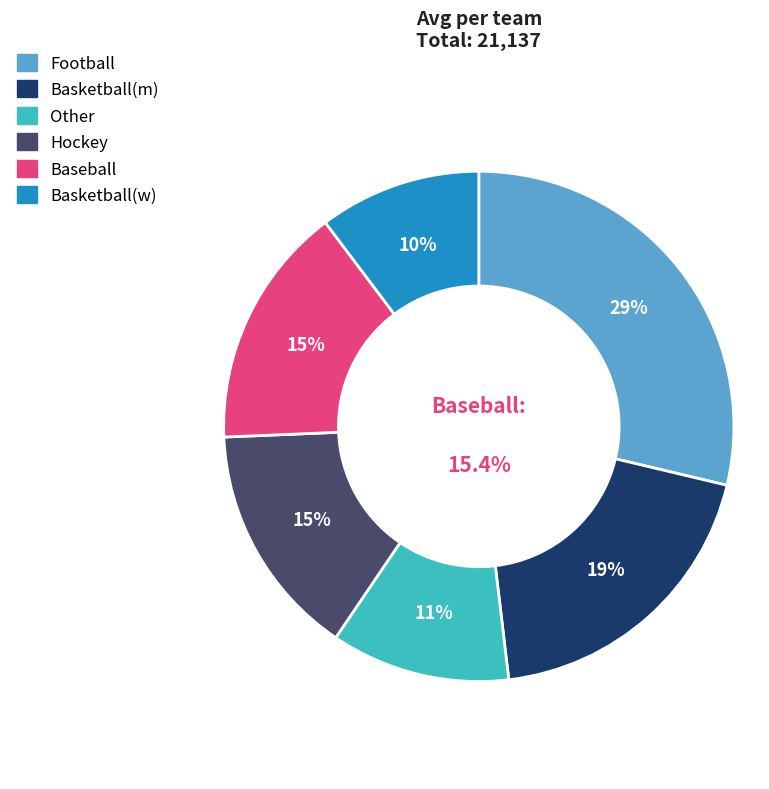

Is 2 the majority of the pie?

No